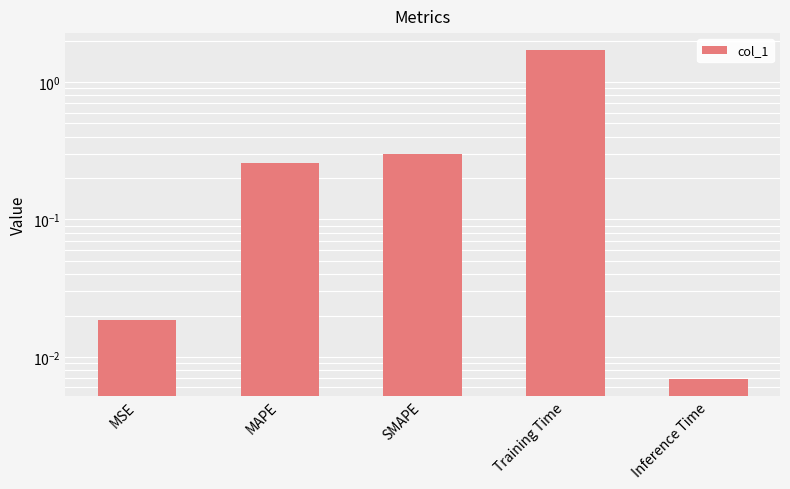

List the labels in order of value, largest first.

Training Time, SMAPE, MAPE, MSE, Inference Time